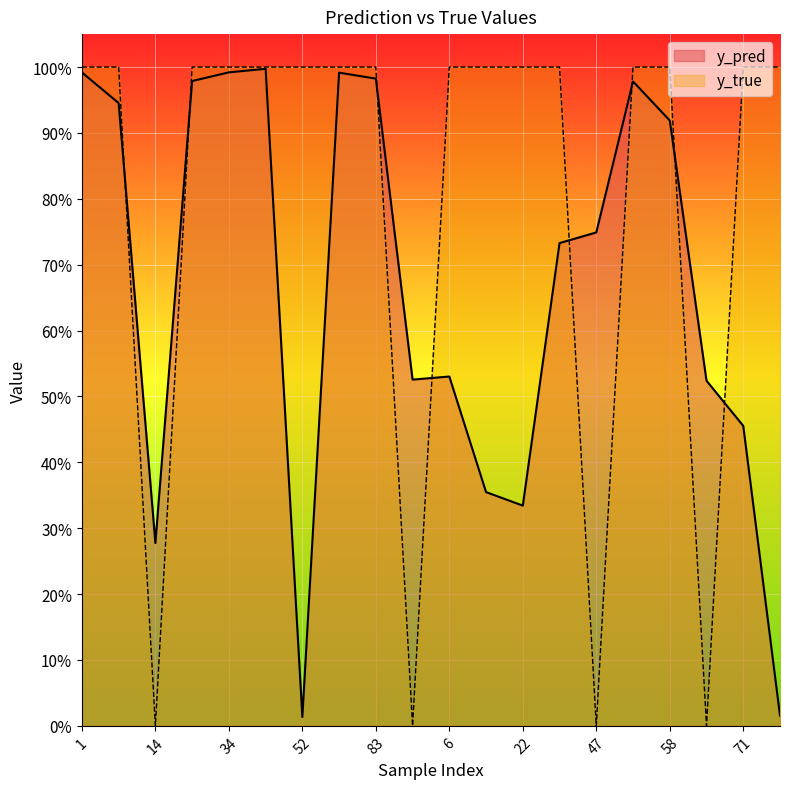

Is the value of y_pred at 6 greater than the value of y_true at 9?

No